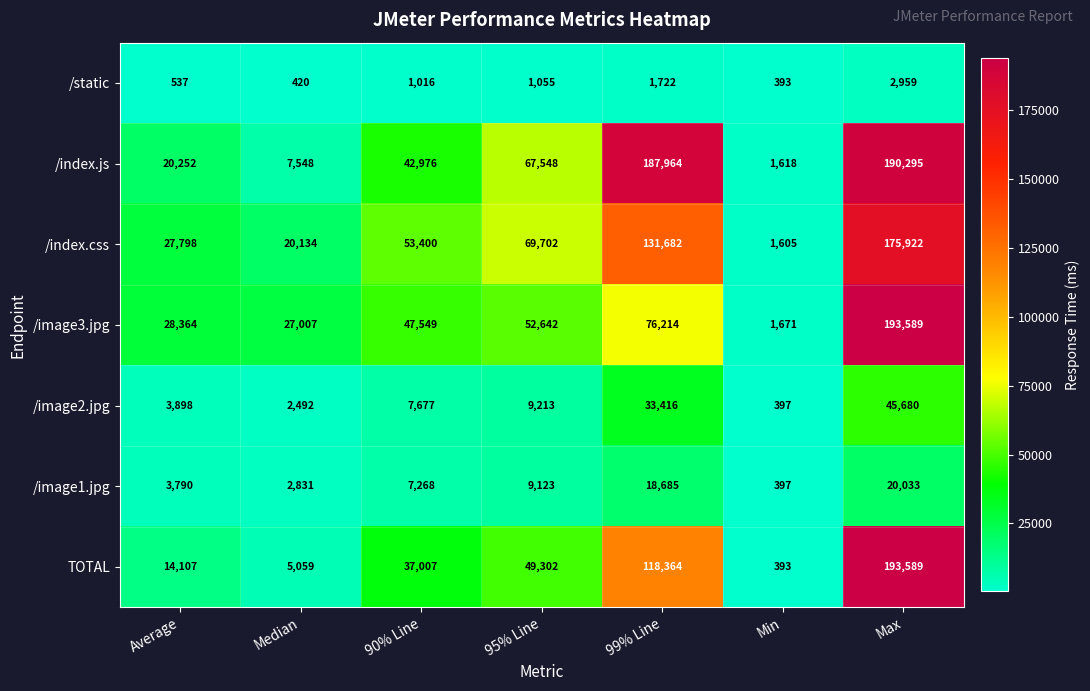

What is the difference between the /image2.jpg values at 95% Line and Average?

5315